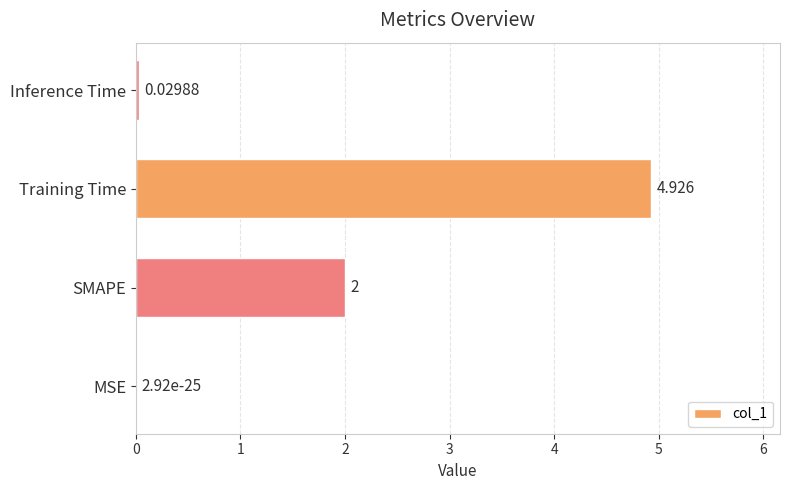

At which category does the chart reach its peak across all series?

Training Time